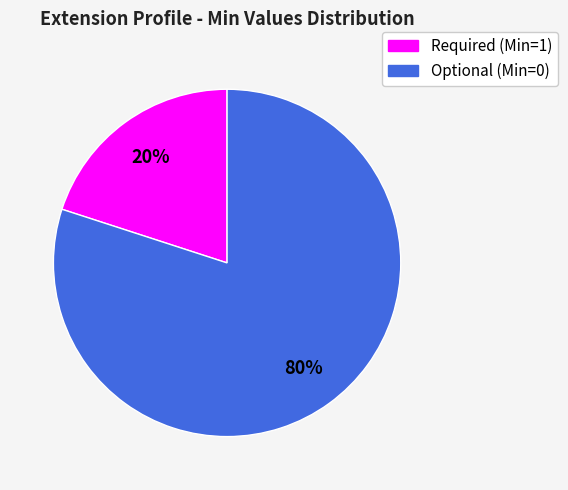

Is there a majority slice in this chart?

Yes